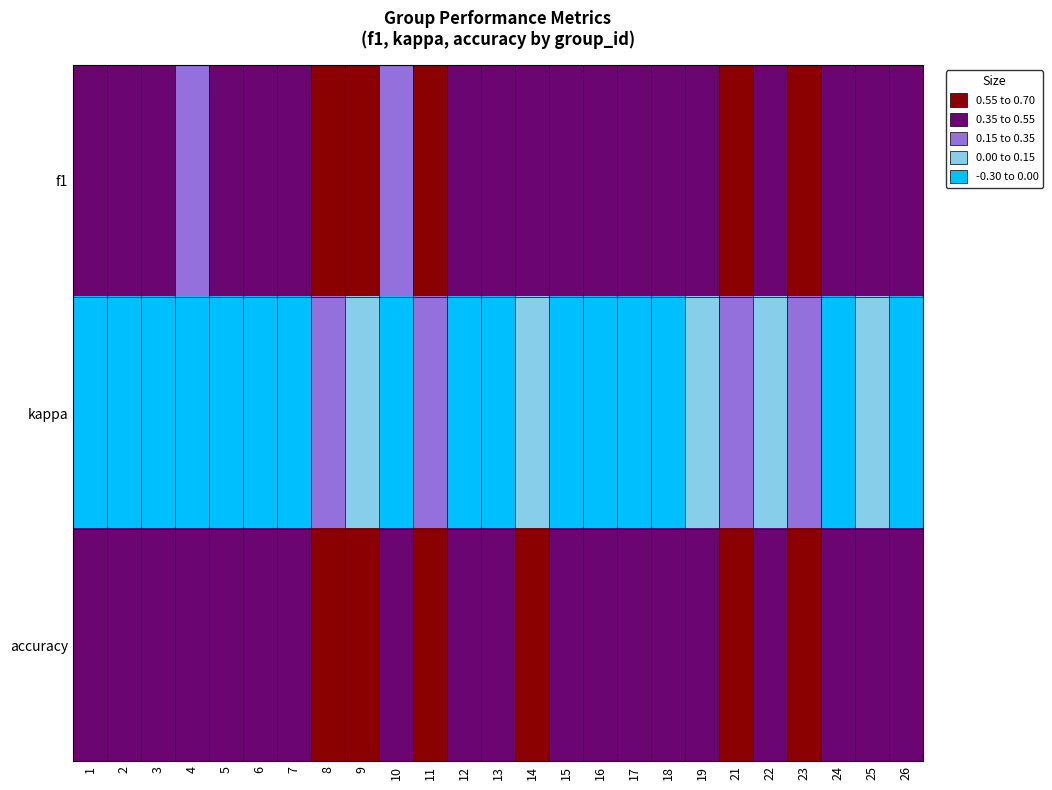

Reading right to left, extract all data points from this chart.

f1: 26=0.5	25=0.5	24=0.5	23=0.6	22=0.5	21=0.6	19=0.5	18=0.5	17=0.4	16=0.5	15=0.5	14=0.5	13=0.4	12=0.4	11=0.6	10=0.3	9=0.6	8=0.6	7=0.4	6=0.4	5=0.4	4=0.3	3=0.5	2=0.4	1=0.5
kappa: 26=-0.1	25=0.1	24=-0.0	23=0.3	22=0.0	21=0.2	19=0.0	18=-0.1	17=-0.2	16=-0.1	15=-0.1	14=0.1	13=-0.2	12=-0.1	11=0.2	10=-0.3	9=0.1	8=0.2	7=-0.0	6=-0.3	5=-0.1	4=-0.2	3=-0.1	2=-0.0	1=-0.1
accuracy: 26=0.5	25=0.5	24=0.5	23=0.7	22=0.5	21=0.6	19=0.5	18=0.5	17=0.4	16=0.5	15=0.5	14=0.6	13=0.4	12=0.4	11=0.6	10=0.4	9=0.6	8=0.6	7=0.5	6=0.4	5=0.4	4=0.4	3=0.5	2=0.5	1=0.5